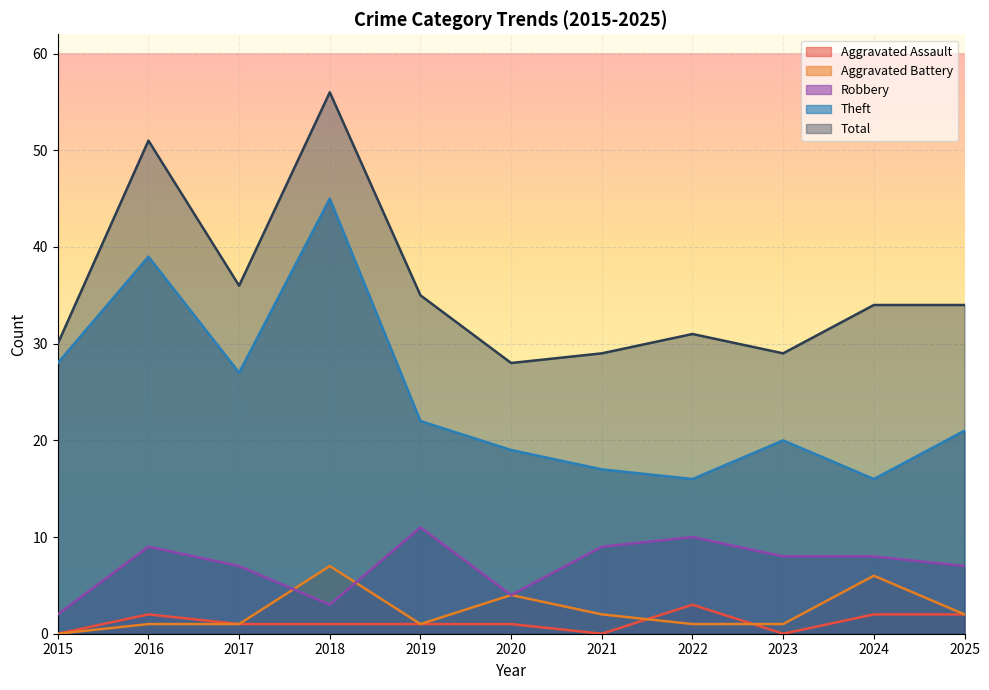

What is the sum of all Aggravated Assault values?

13